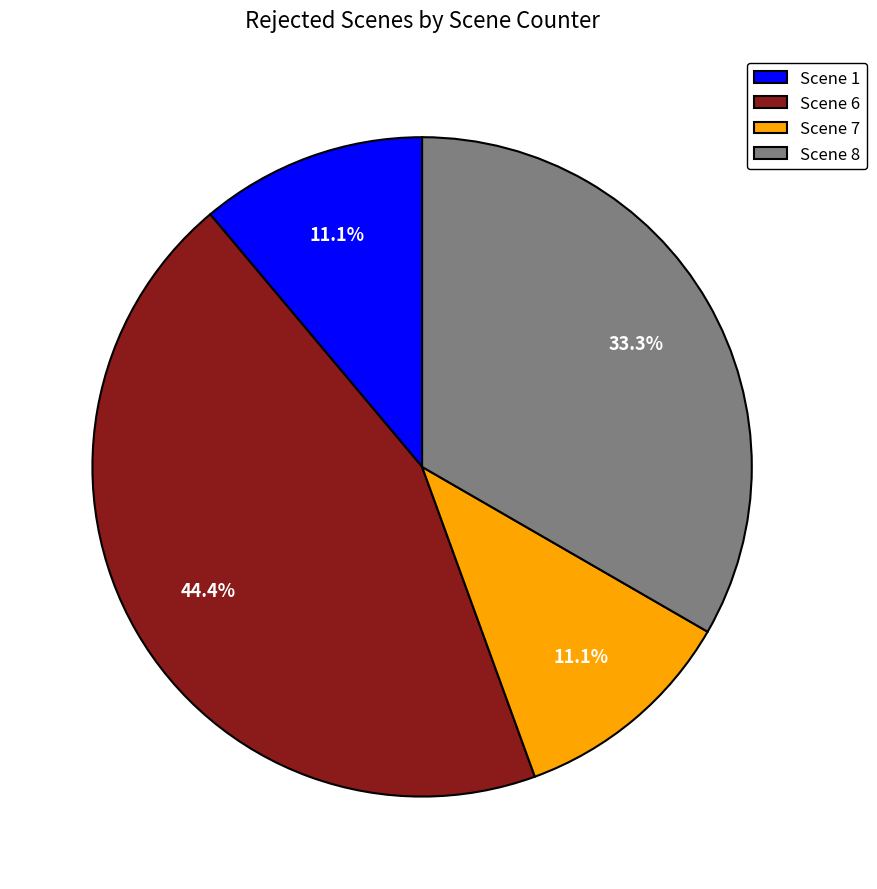

Is there a majority slice in this chart?

No